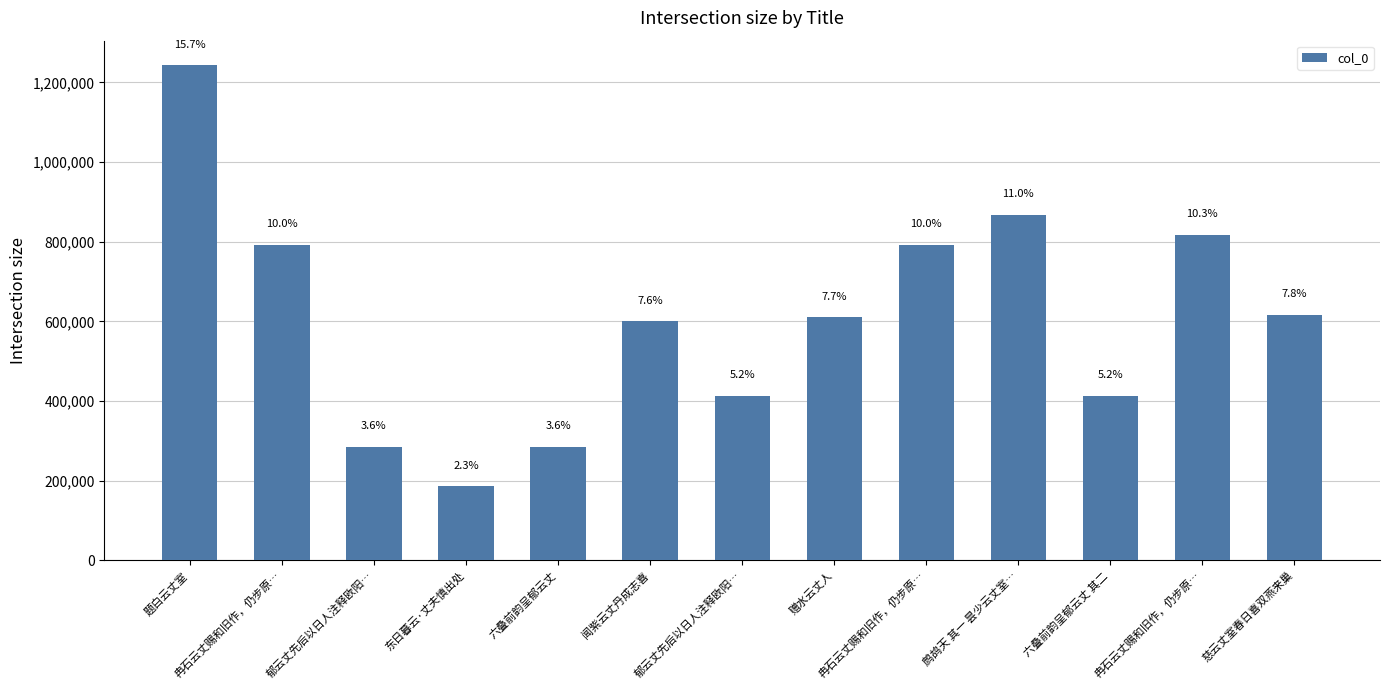

Are the bars horizontal?

No